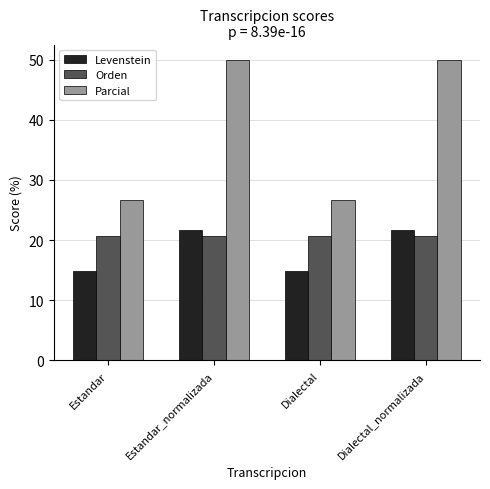

Are the bars horizontal?

No